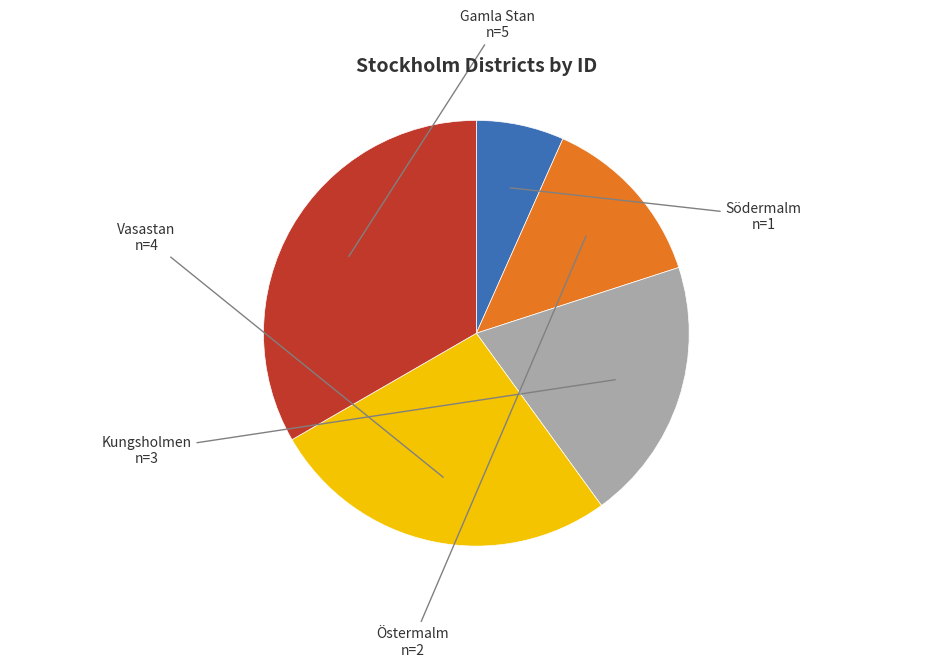

Which has a higher value, Kungsholmen or Vasastan?

Vasastan